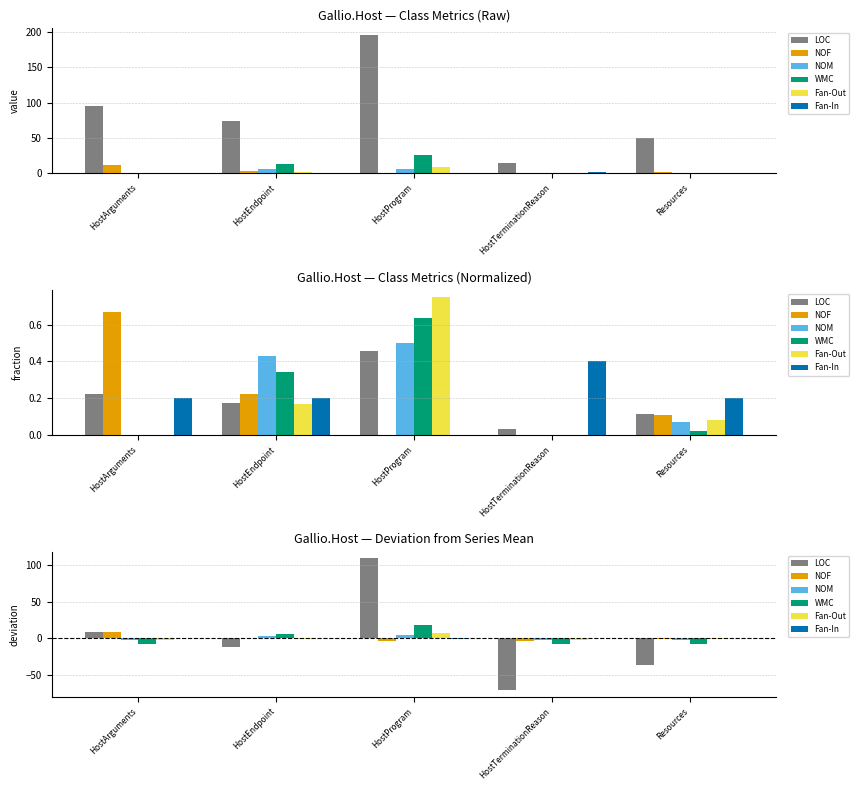

Which series has the widest spread of values?

LOC